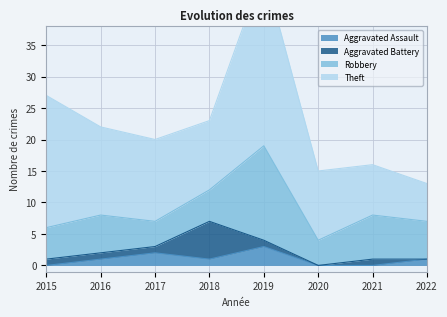

How many lines are shown in the chart?

4